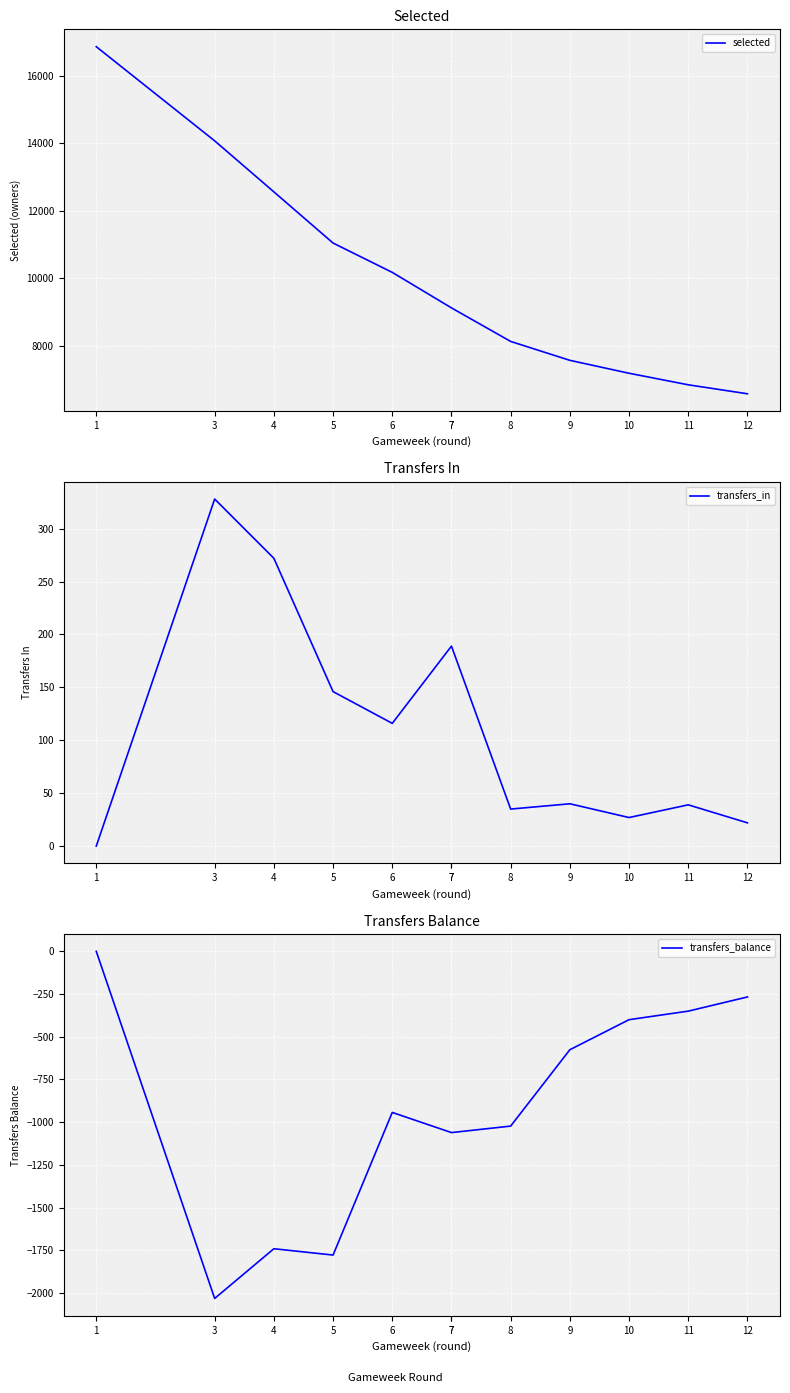

True or false: selected and transfers_balance intersect in this chart.

False